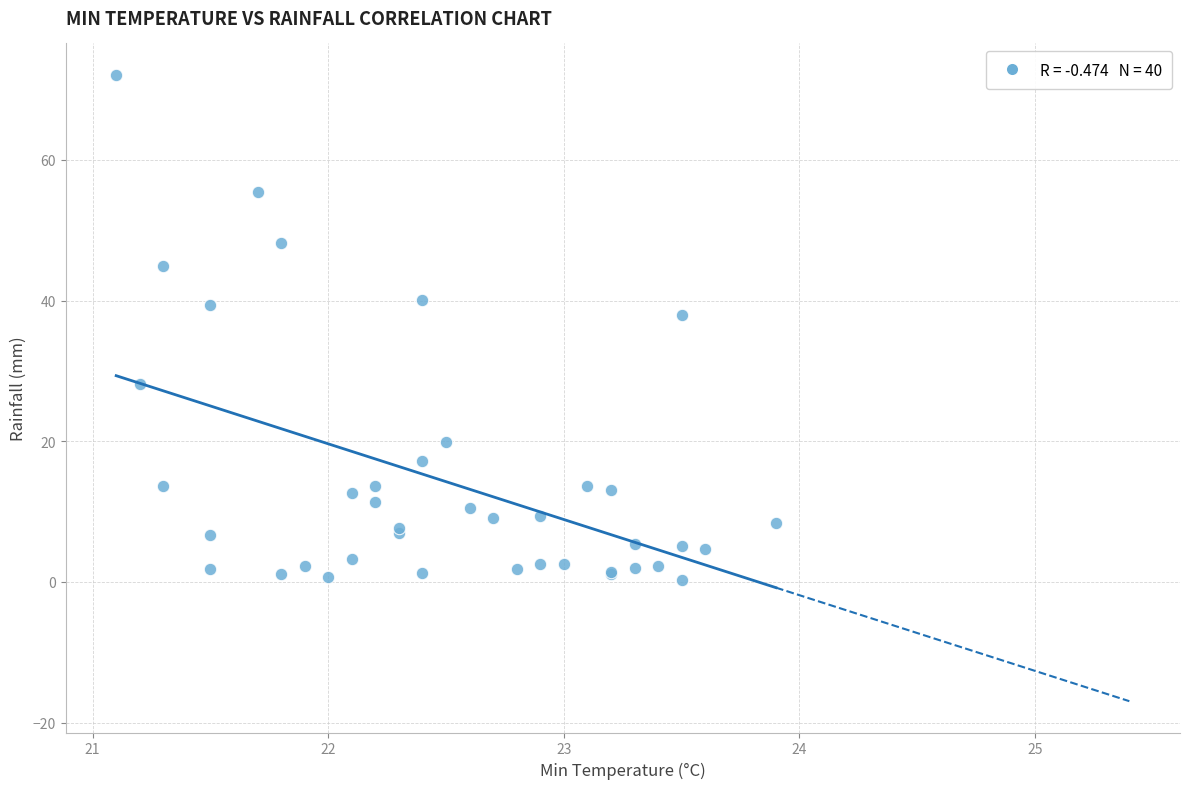

What Y value in the scatter plot is closest to 36?

38.0